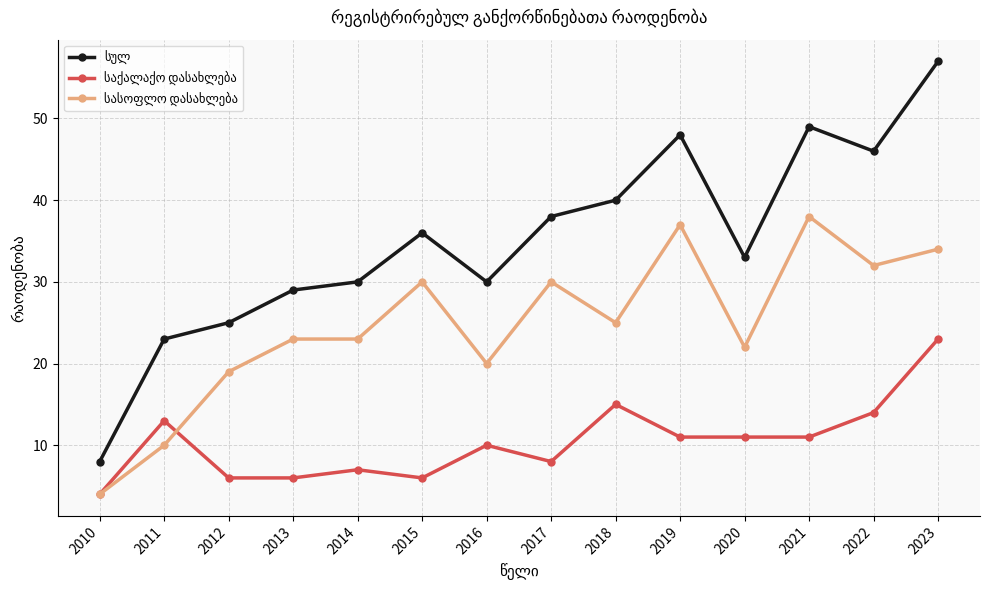

What is the total value across all series at 2011?

46